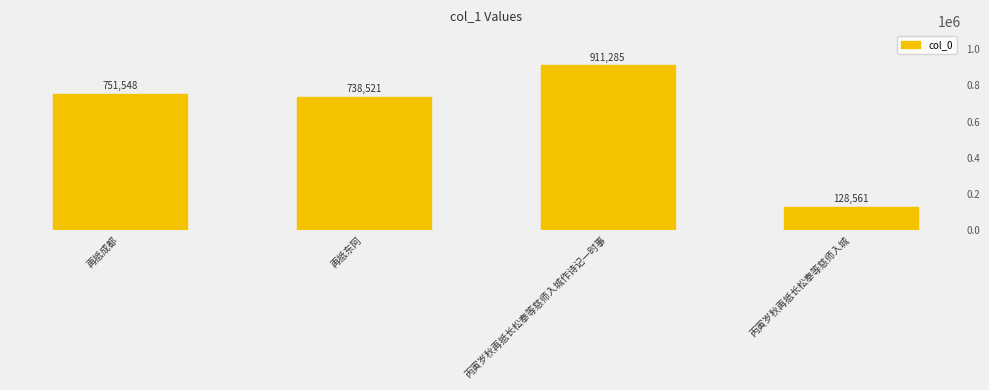

Is it true that the value at 丙寅岁秋再抵长松奉等慈师入城 is 79188?

False